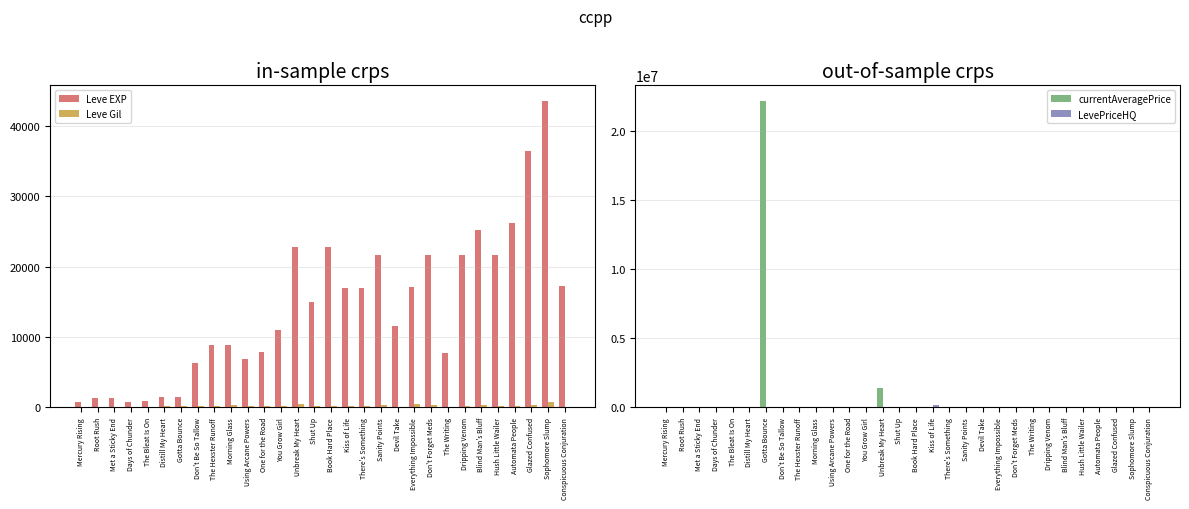

The currentAveragePrice series shows 3549 at Days of Chunder. True or false?

False